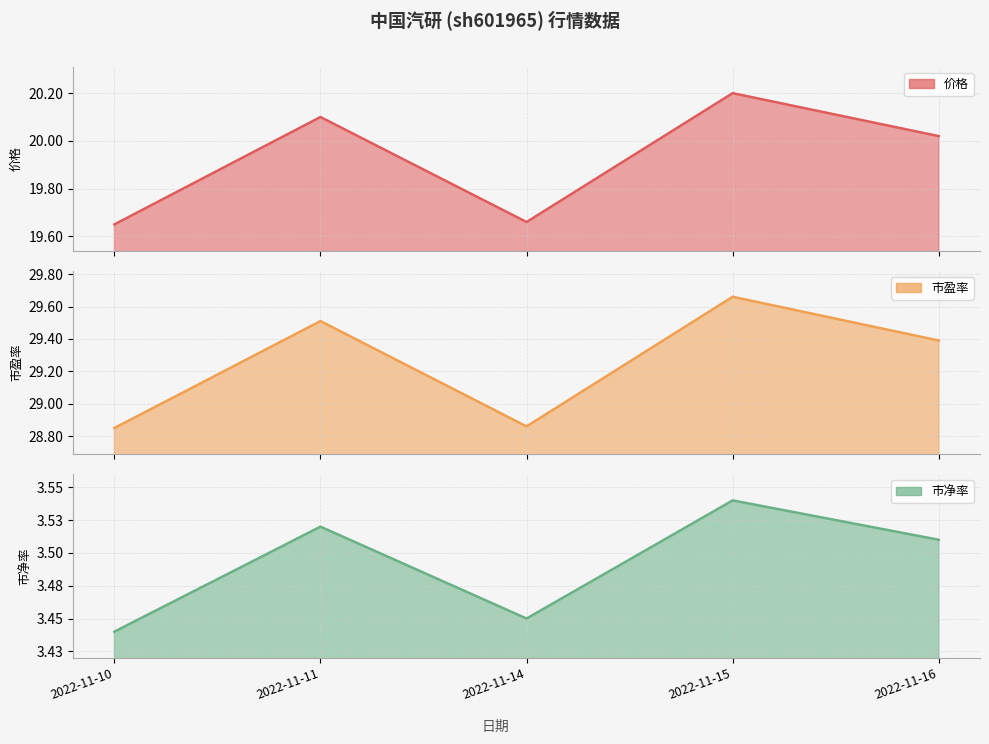

What are all the series names shown in the legend?

价格, 市盈率, 市净率